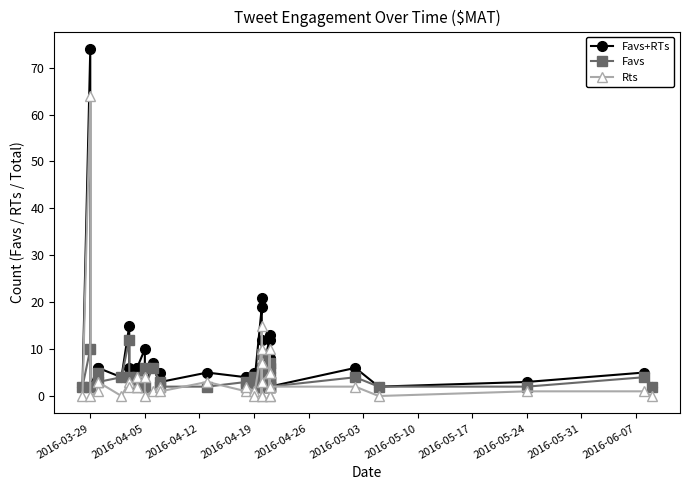

Reading left to right, extract all data points from this chart.

Favs+RTs: 2	74	2	6	6	4	15	6	6	6	10	2	7	5	3	5	4	4	5	2	19	21	12	3	9	2	5	12	6	6	13	8	2	4	2	6	2	3	5	2
Favs: 2	10	2	5	3	4	12	4	4	2	6	2	6	3	2	2	3	2	4	2	9	6	5	3	2	2	2	7	6	4	3	3	2	2	2	4	2	2	4	2
Rts: 0	64	0	1	3	0	3	2	2	4	4	0	1	2	1	3	1	2	1	0	10	15	7	0	7	0	3	5	0	2	10	5	0	2	2	2	0	1	1	0